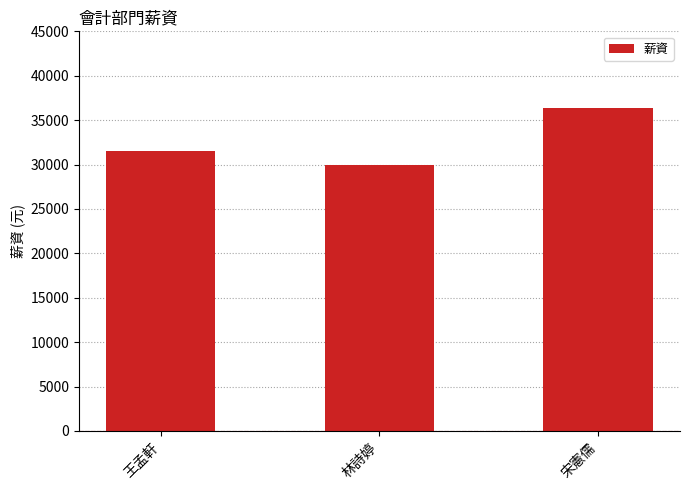

What is the label of the 2nd bar from the left?

林詩婷